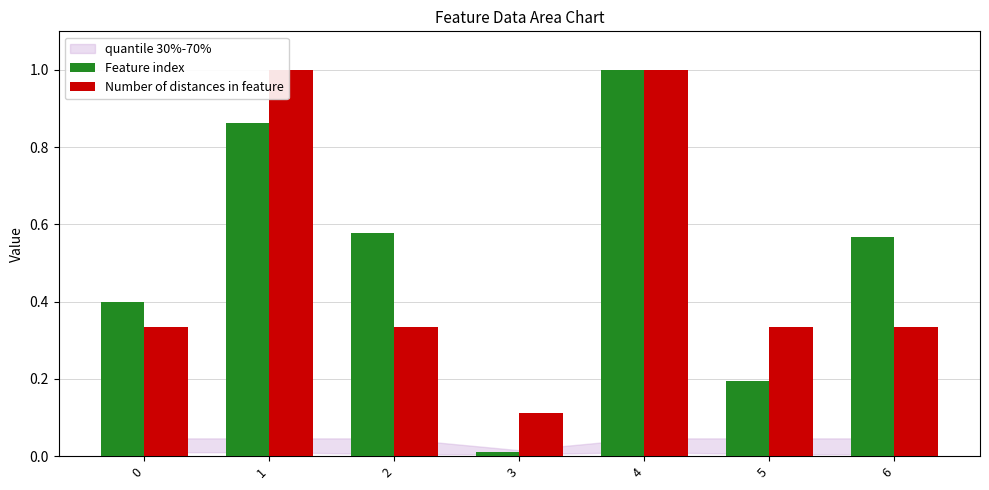

The value of Number of distances in feature at 4 is 0.5. True or false?

False